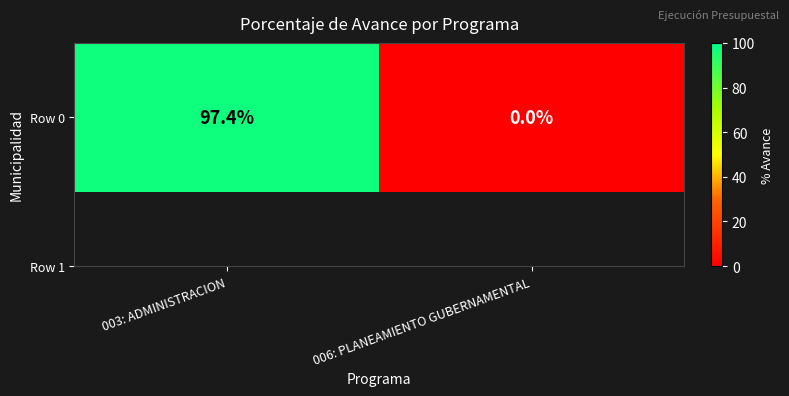

How many categories are shown in the chart?

2